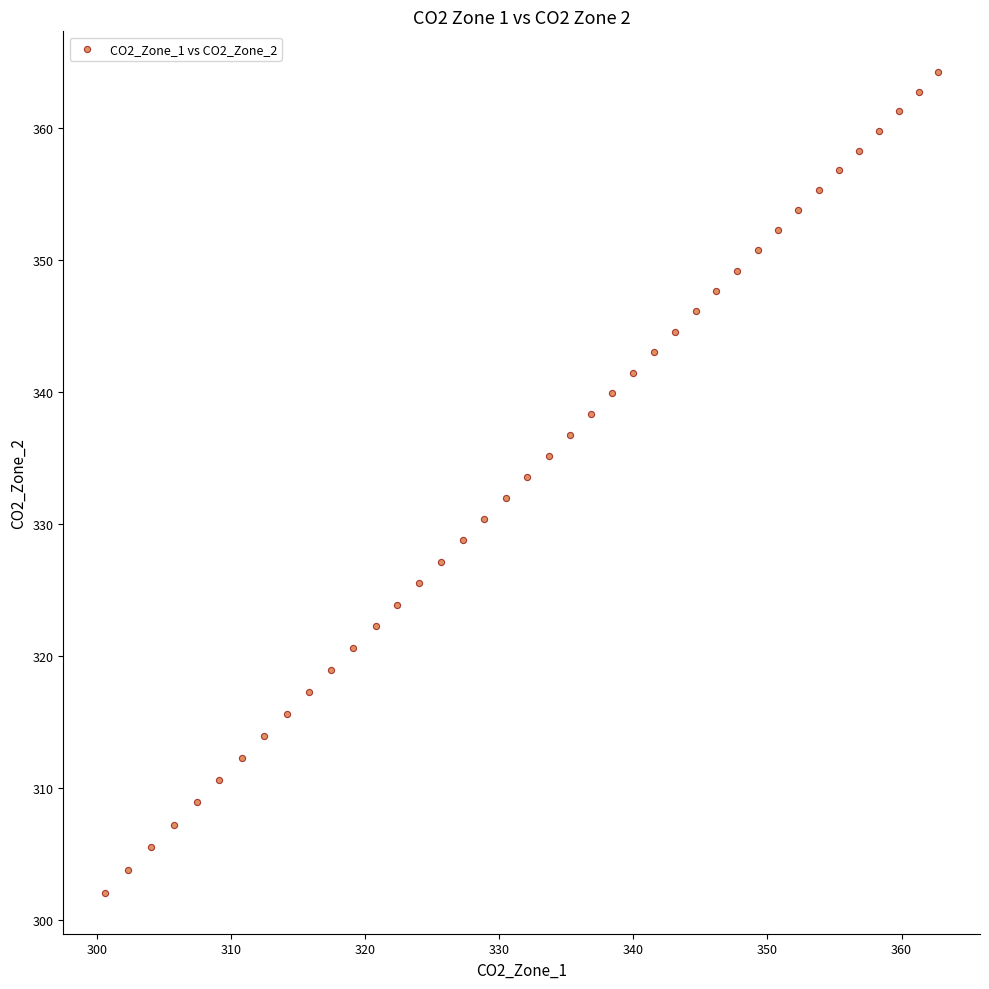

What is the range of Y values (max minus min)?

62.1